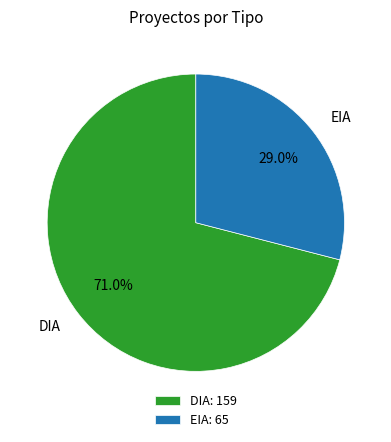

To the nearest percent, what percentage of the pie is DIA?

71%